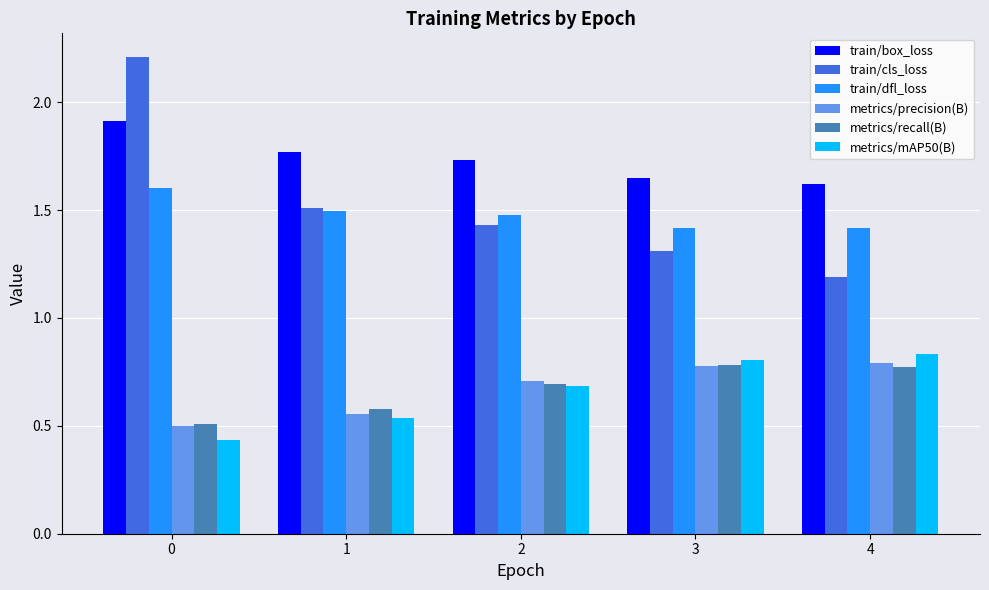

Which series has the largest range (max minus min)?

train/cls_loss